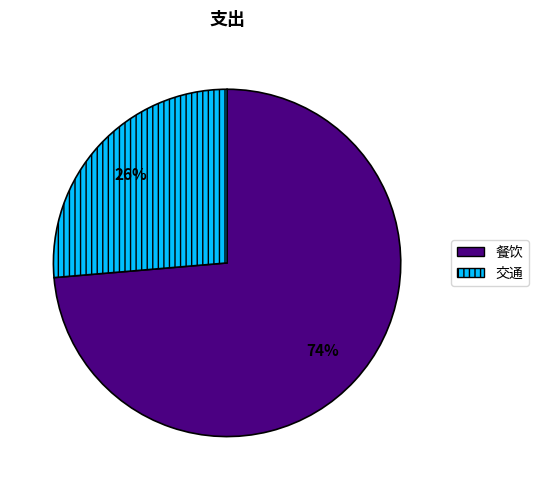

To the nearest percent, what is the average slice percentage?

50%